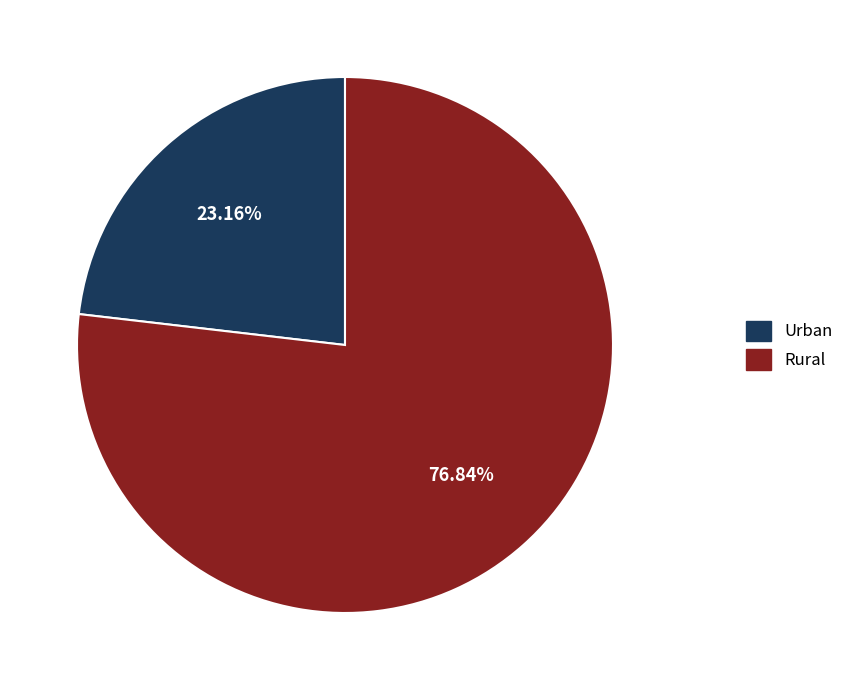

Which has a higher value, Rural or Urban?

Rural